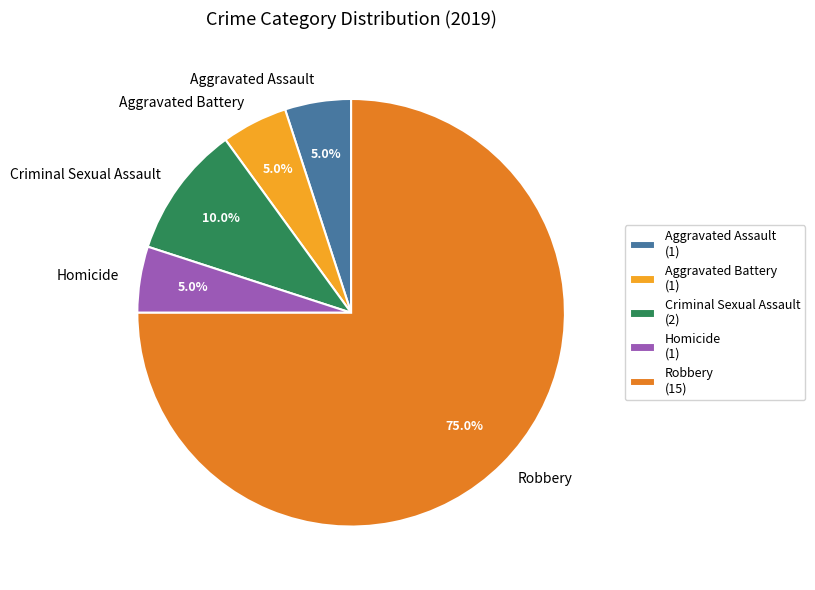

What percentage is NOT represented by Robbery?

25.0%